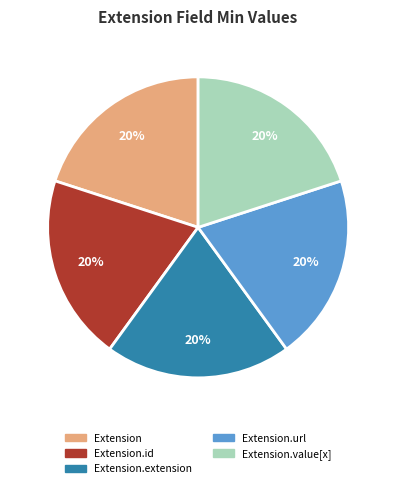

To the nearest percent, what portion does Extension.value[x] represent?

20%